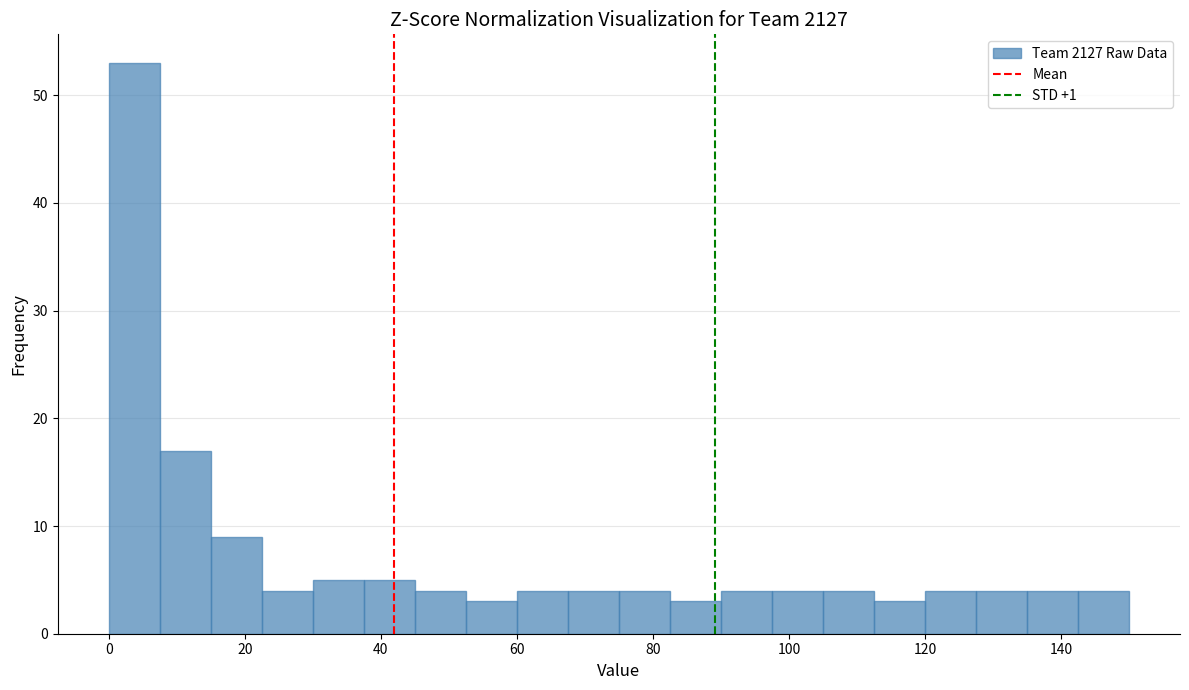

Around what value on the x-axis is the tallest bar? Give the approximate position of its centre, as read against the axis.

4